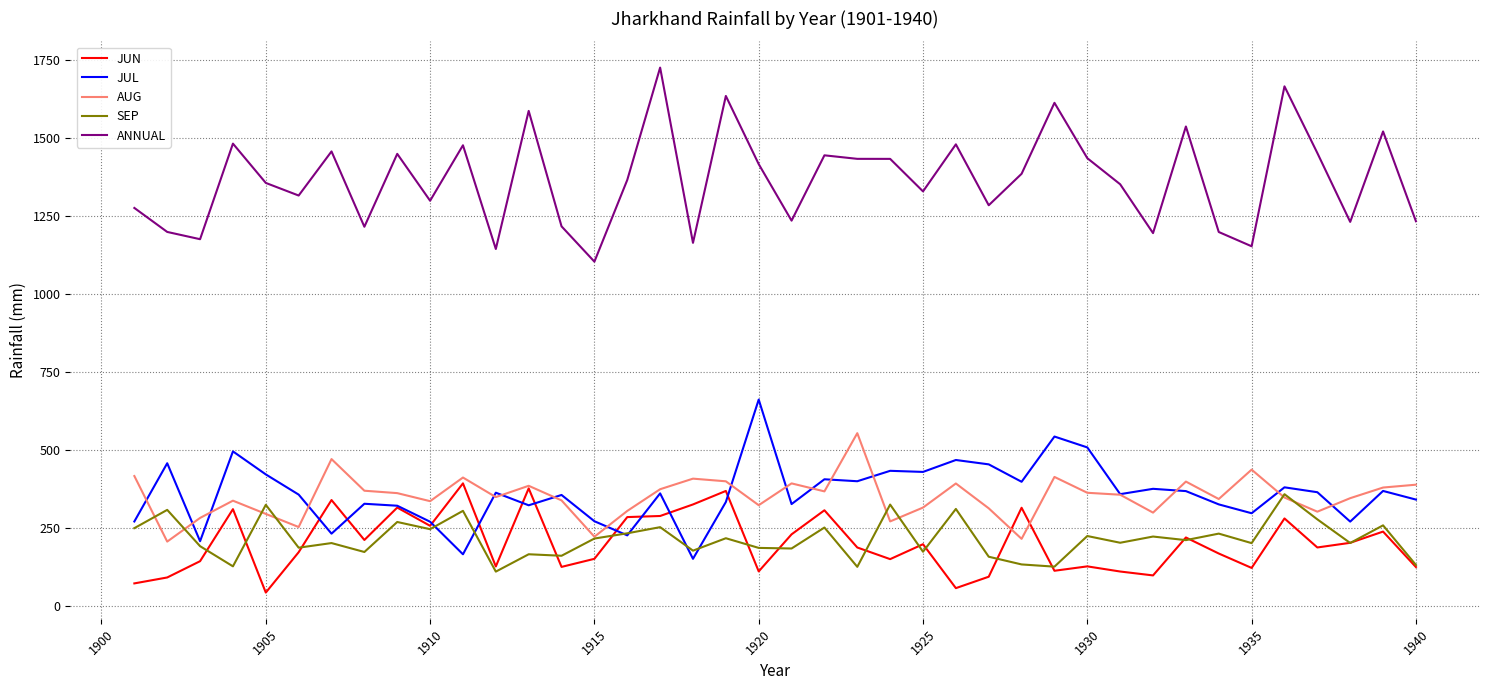

What is the smallest value displayed?

41.5